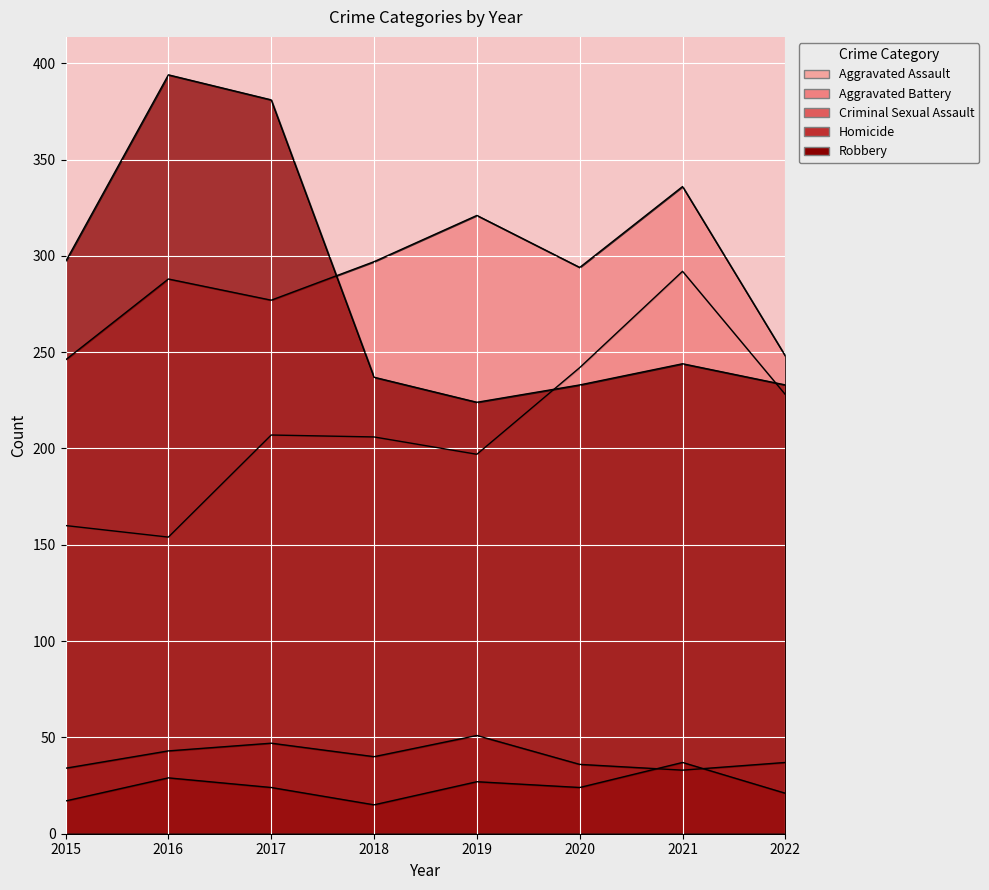

What is the value of the Robbery point at the 1st from the left?

297